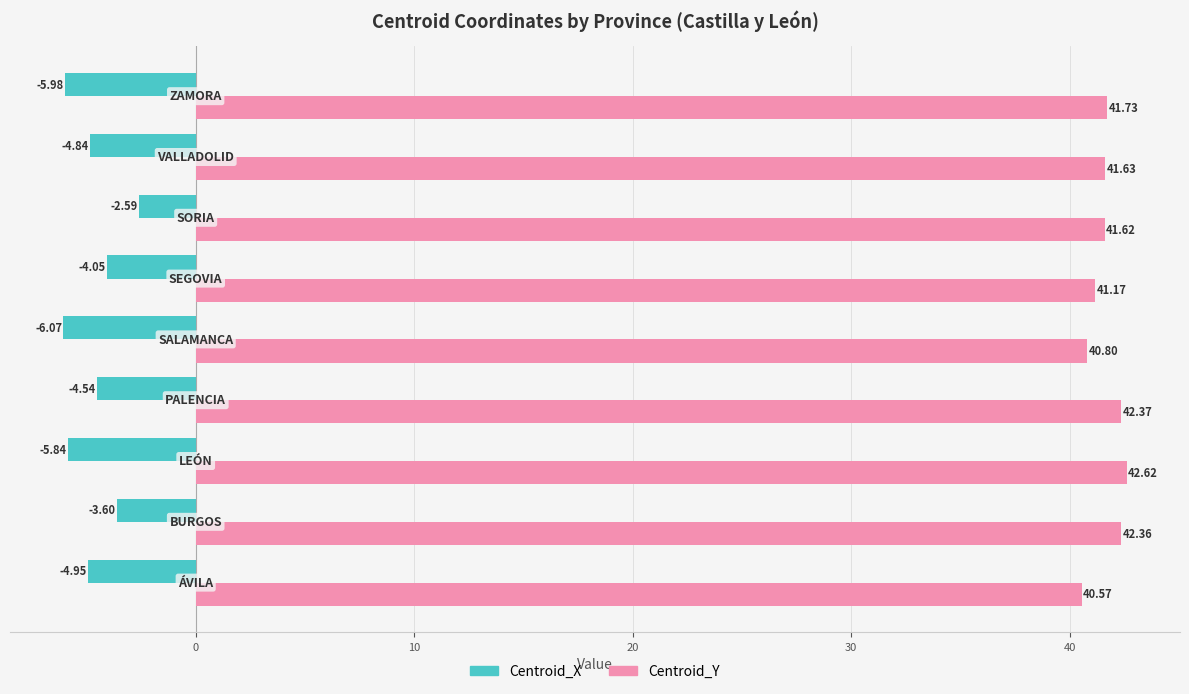

What is the average value of the Centroid_Y series?

41.7